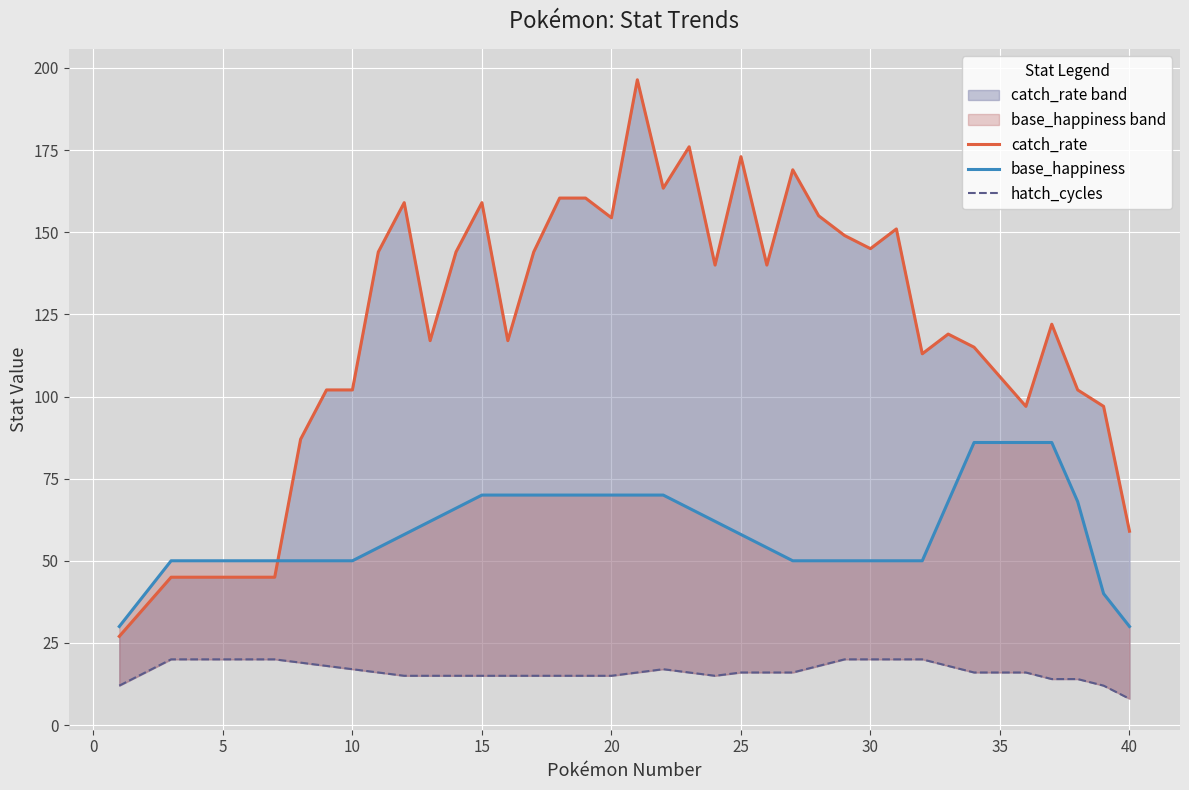

Which series has the largest total across all categories?

catch_rate